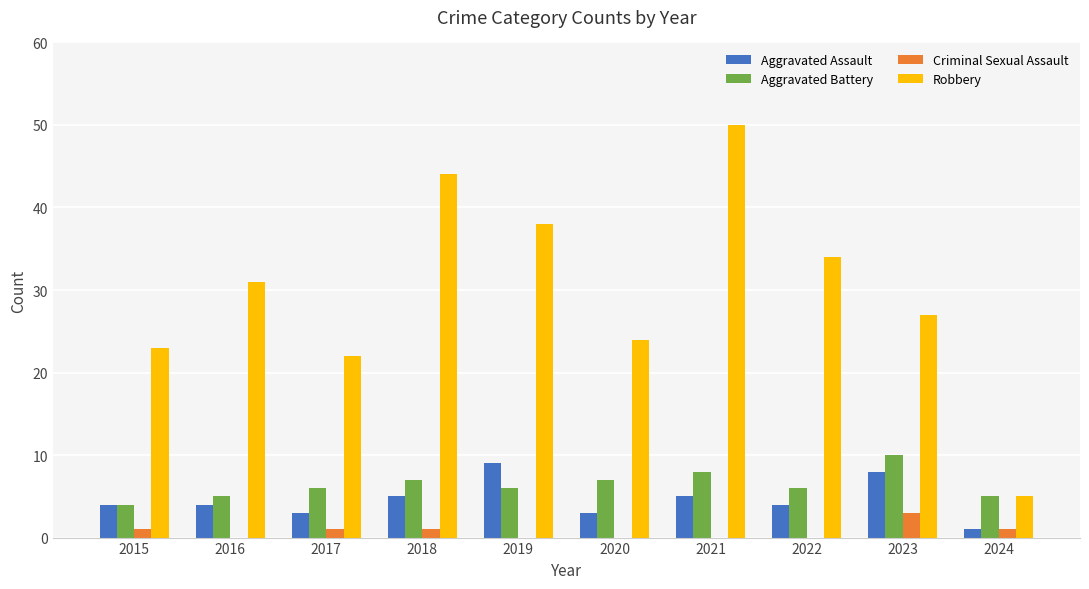

What is the sum of the Aggravated Assault values at 2020 and 2021?

8